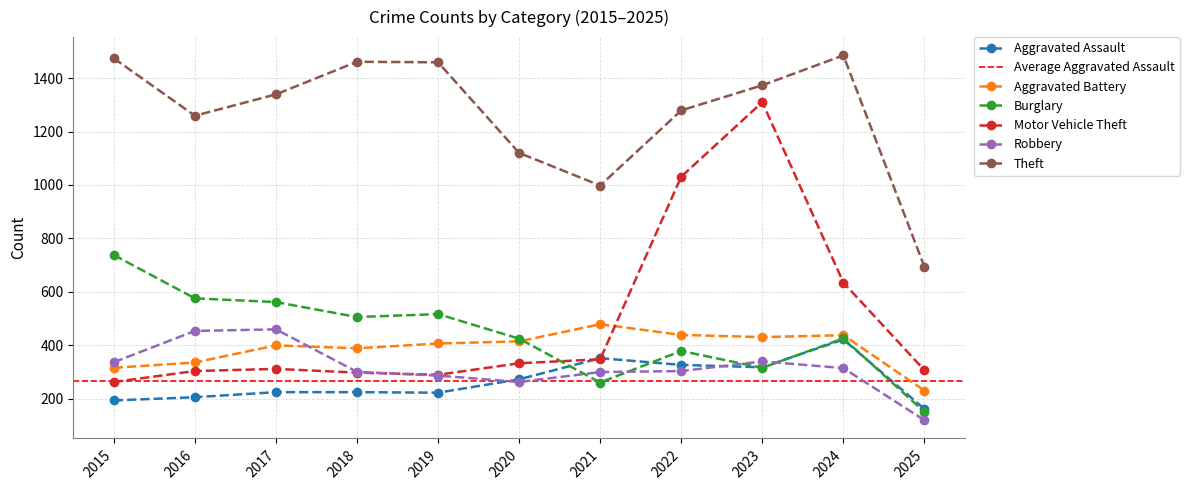

At how many categories does at least one series exceed 626?

11